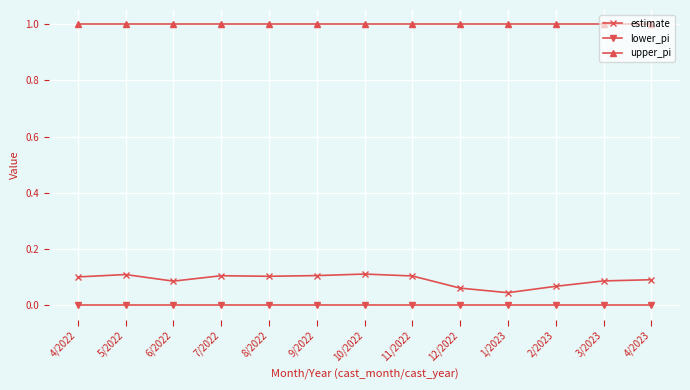

What is the label of the 2nd point from the left?

5/2022